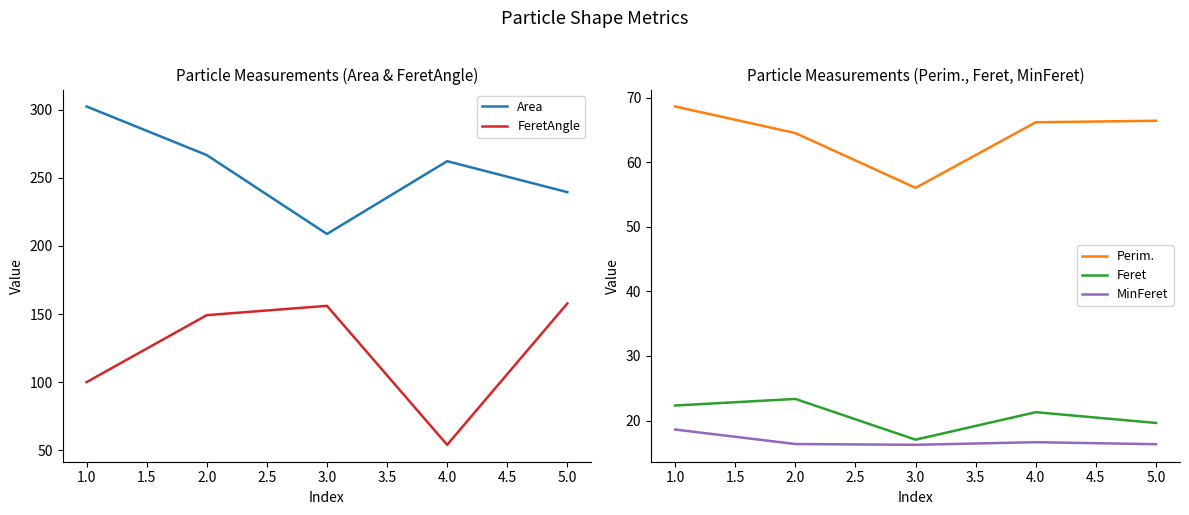

True or false: Area and FeretAngle intersect in this chart.

False